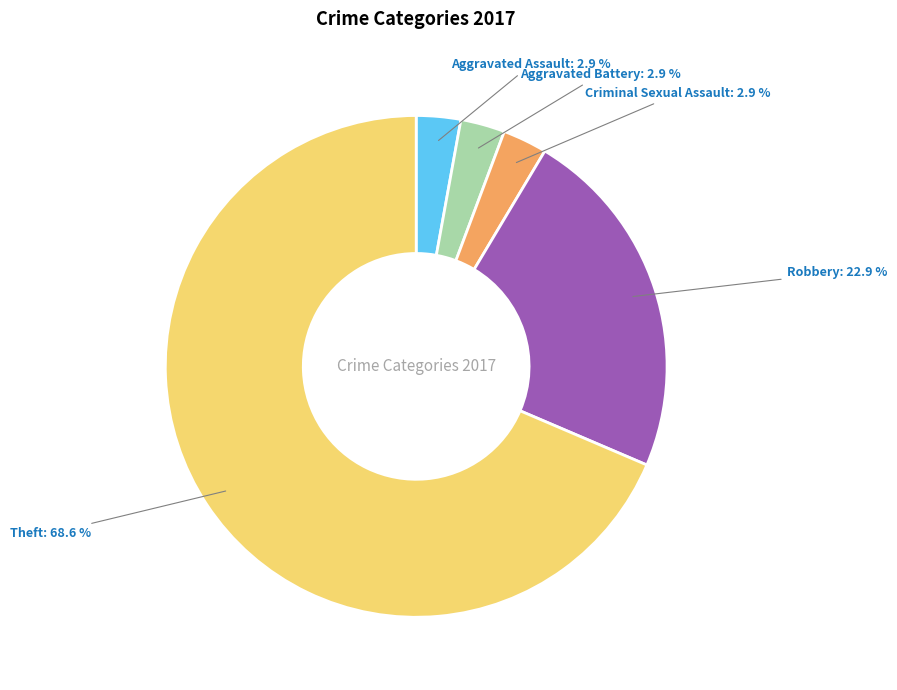

What percentage is NOT represented by Criminal Sexual Assault?

97.1%